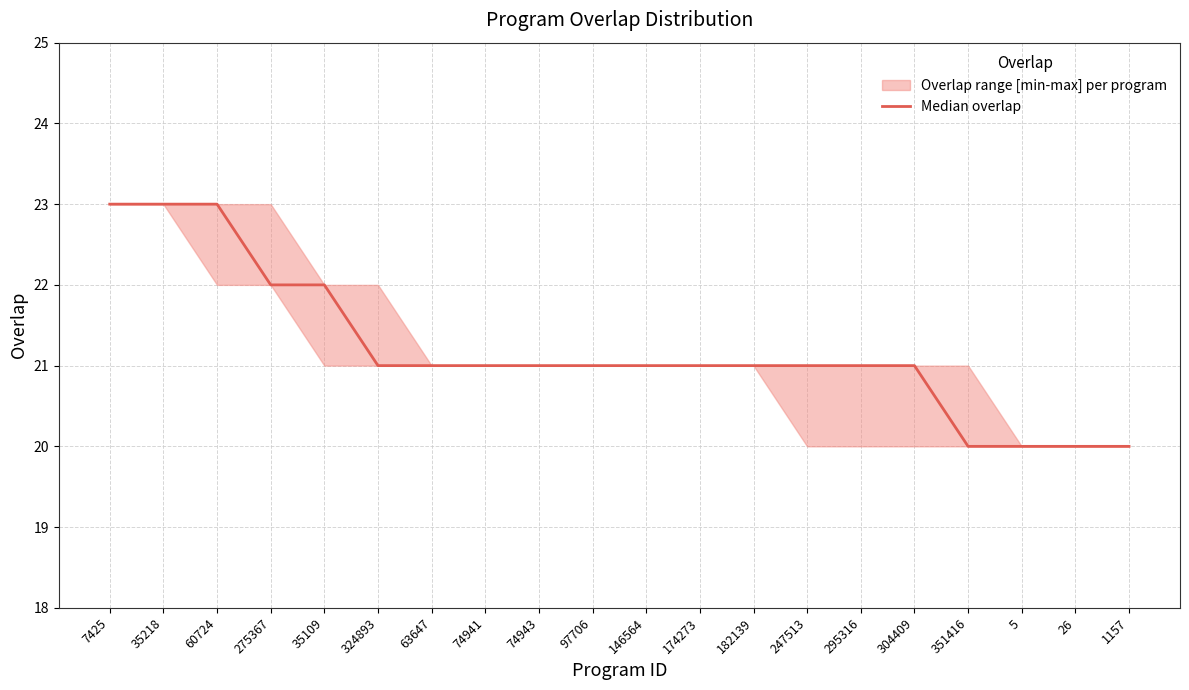

Which has a higher value, 74941 or 324893?

74941